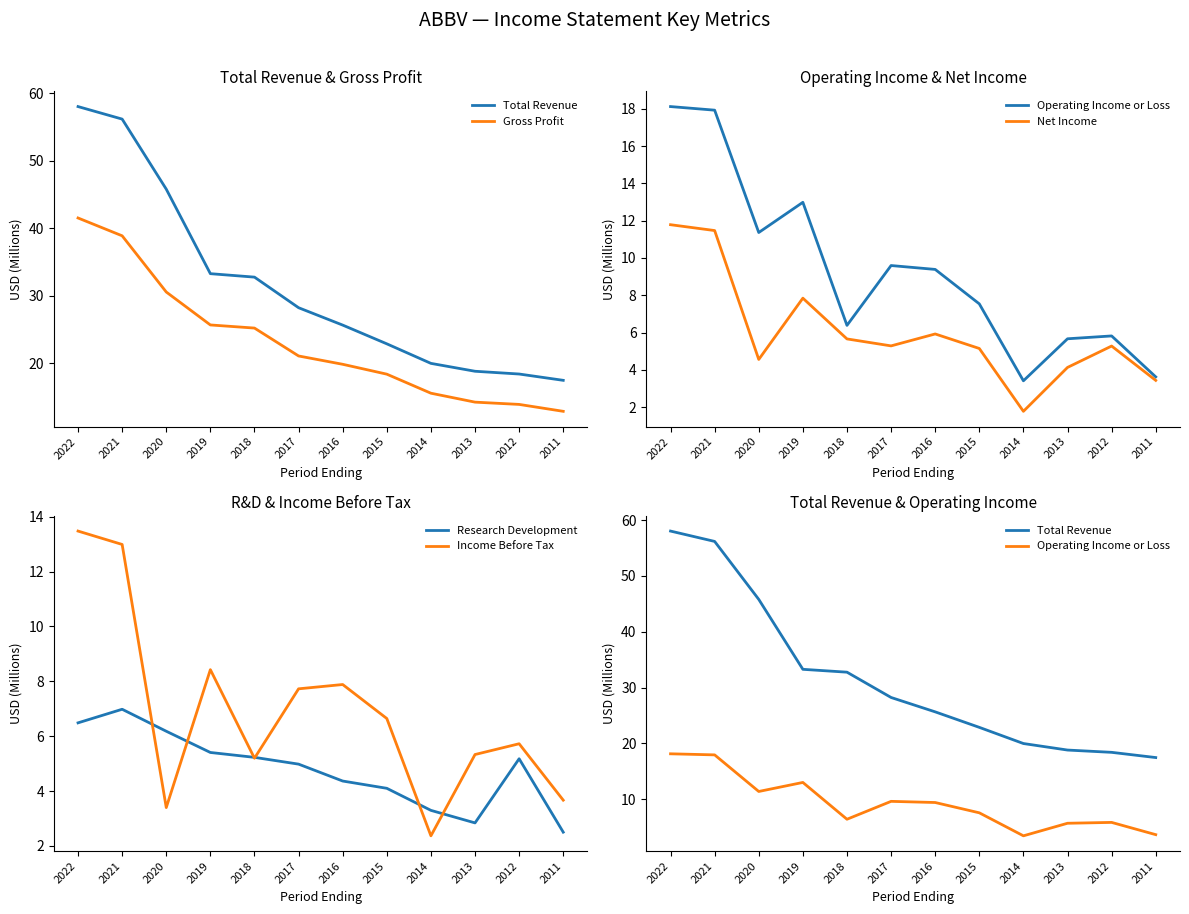

In Research Development, how many points are higher than both neighbors (excluding endpoints)?

2